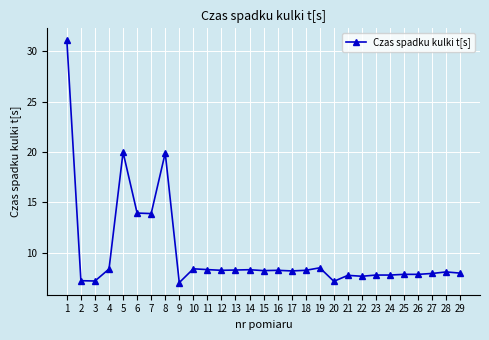

Does the chart have visible grid lines?

Yes